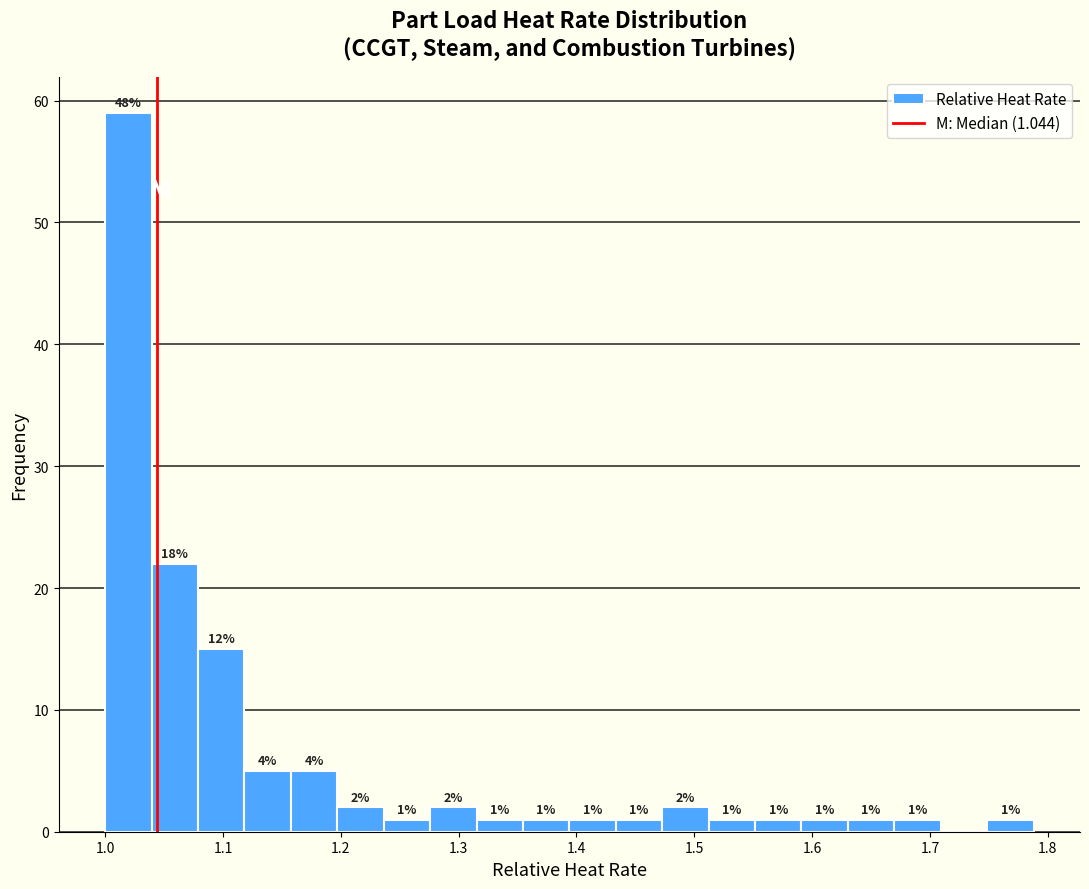

Read against the x-axis, roughly where is the centre of the tallest bar?

1.02